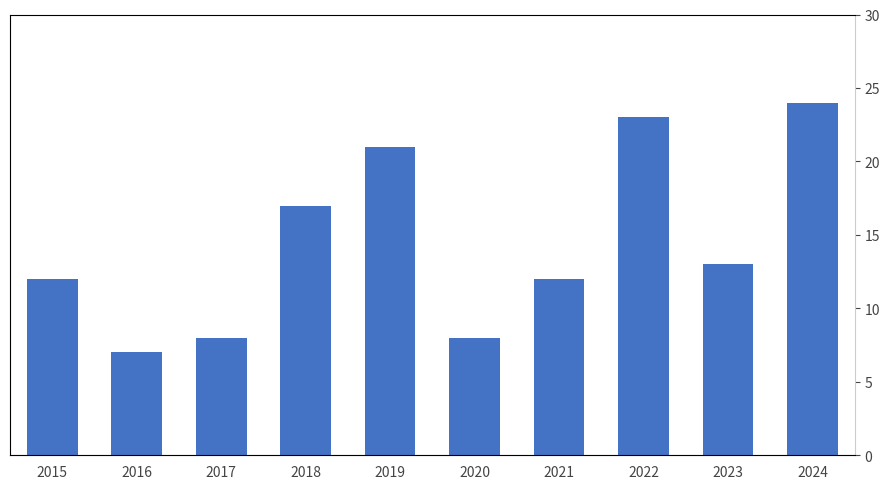

What is the ratio of the value at 2019 to the value at 2020?

2.6